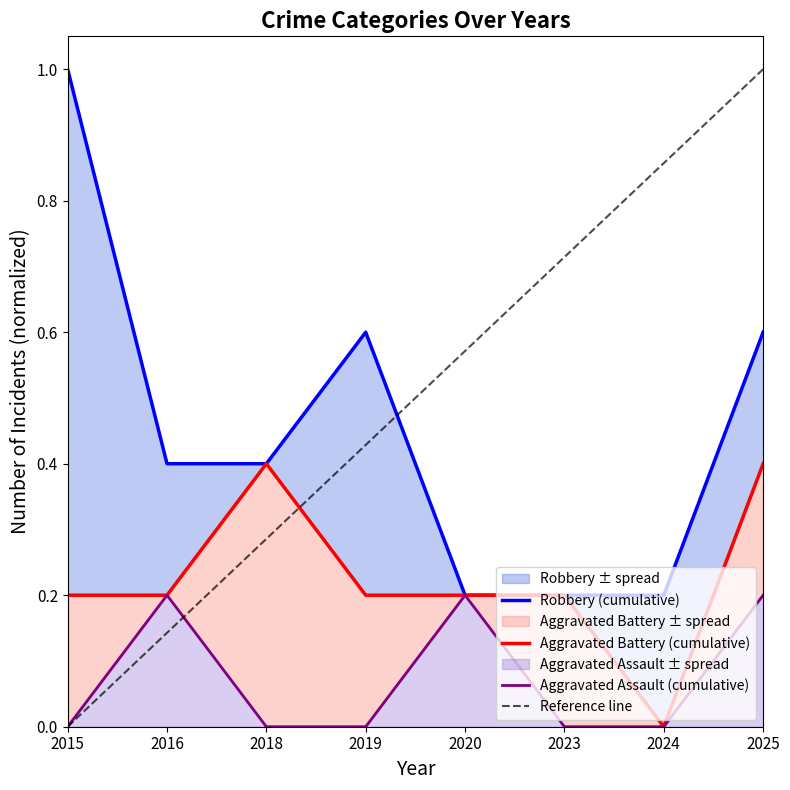

What is the difference between the maximum and minimum values in the Aggravated Assault series?

0.2